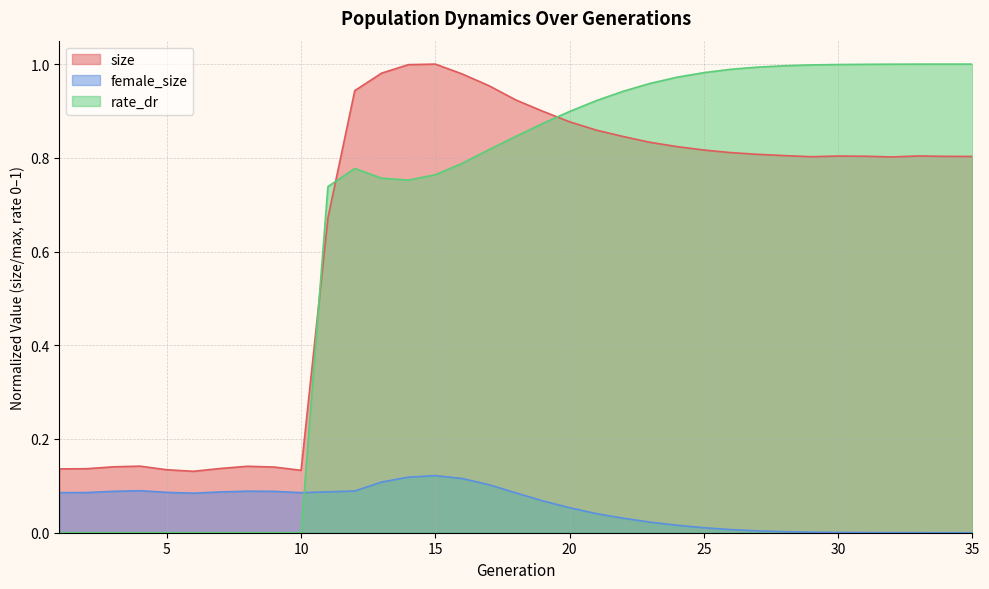

How many lines are shown in the chart?

3